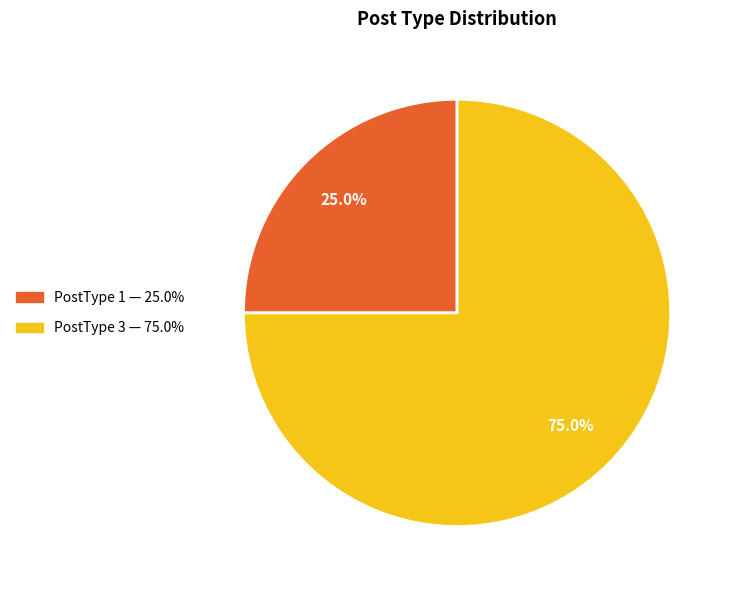

Is there any slice that represents more than half of the pie?

Yes